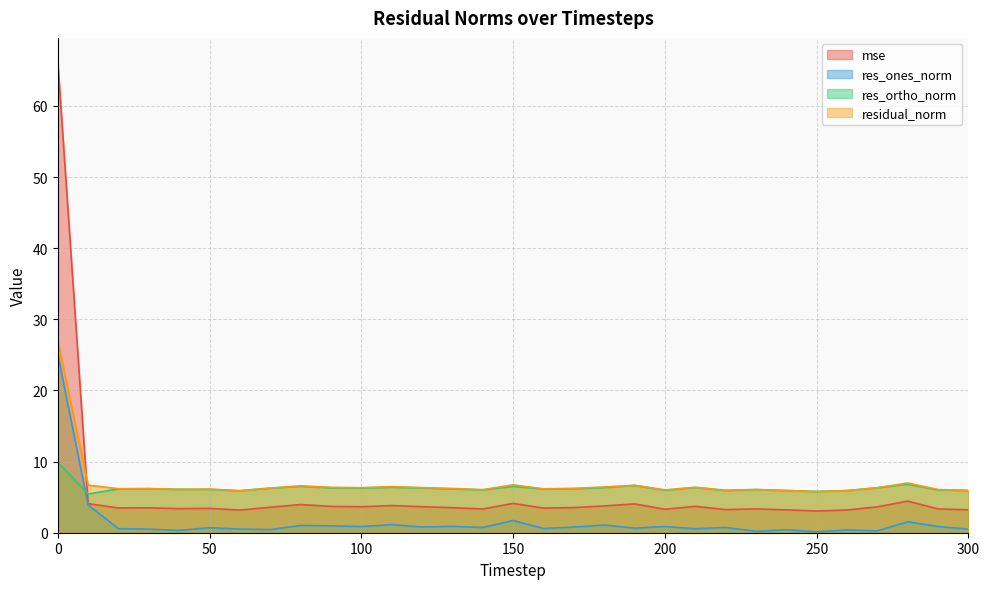

Which label corresponds to the smallest value in the chart?

250